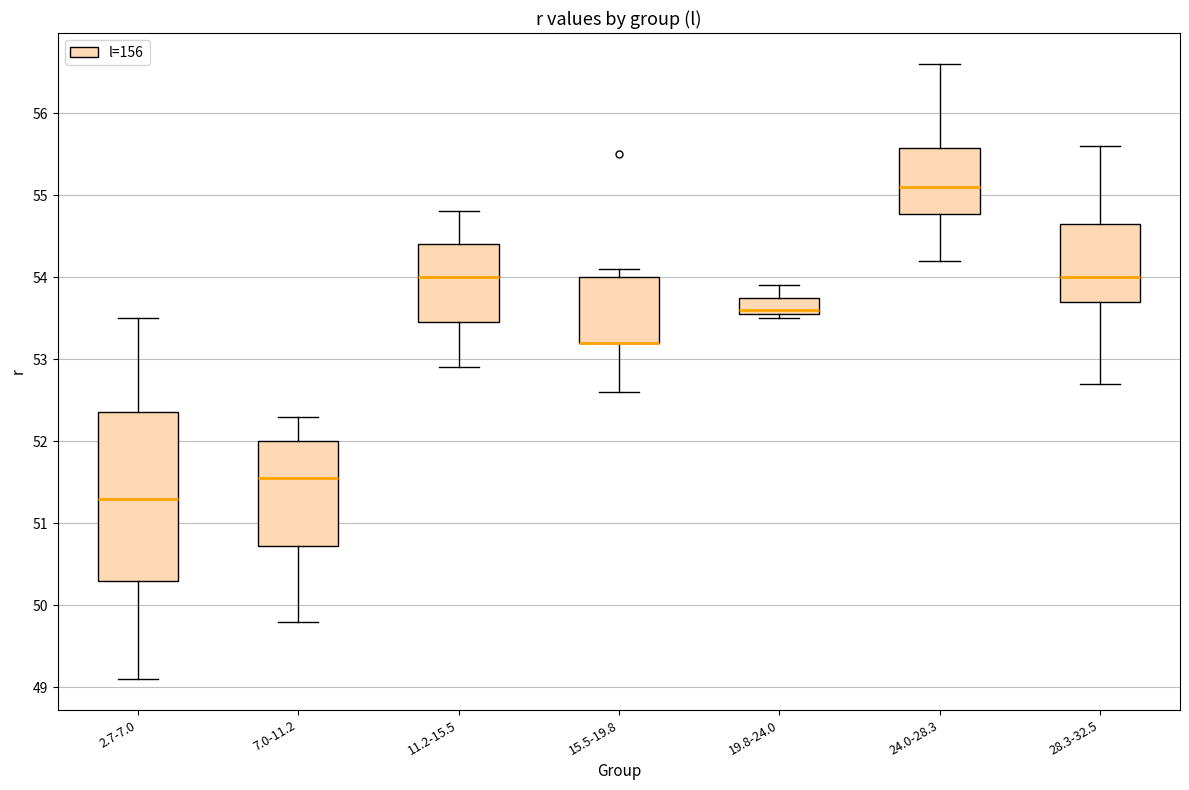

Reading left to right, transcribe this box plot: for each box, give where its median line is, the range the box spans, and where its two whiskers end, as read against the y-axis. The values are not printed on the chart, so give them approximately, as read against the axis.

2.7-7.0: median 51.3, box 50.3 to 52.4, whiskers 49.1 to 53.5
7.0-11.2: median 51.6, box 50.7 to 52.0, whiskers 49.8 to 52.3
11.2-15.5: median 54.0, box 53.5 to 54.4, whiskers 52.9 to 54.8
15.5-19.8: median 53.2 (drawn on the box's lower edge), box 53.2 to 54.0, whiskers 52.6 to 54.1
19.8-24.0: median 53.6 (just above the box's lower edge), box 53.6 to 53.8, whiskers 53.5 to 53.9
24.0-28.3: median 55.1, box 54.8 to 55.6, whiskers 54.2 to 56.6
28.3-32.5: median 54.0, box 53.7 to 54.7, whiskers 52.7 to 55.6